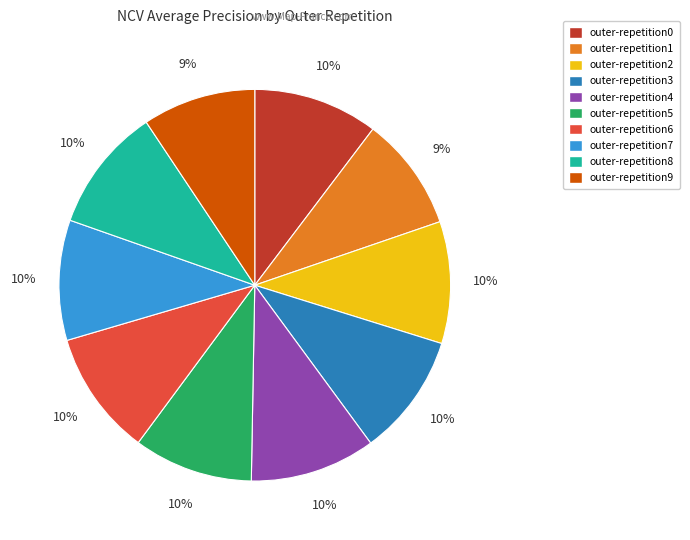

Is there a majority slice in this chart?

No